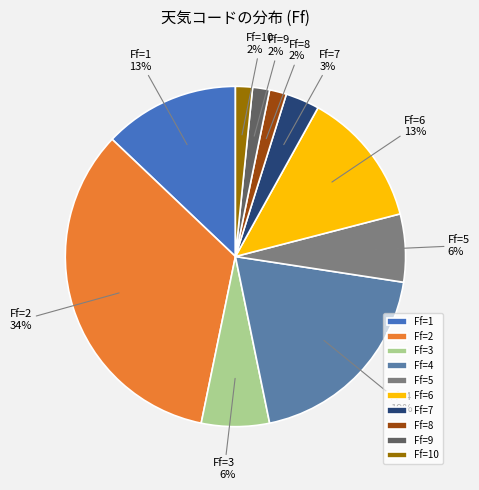

Between Ff=2 and Ff=7, which is larger?

Ff=2